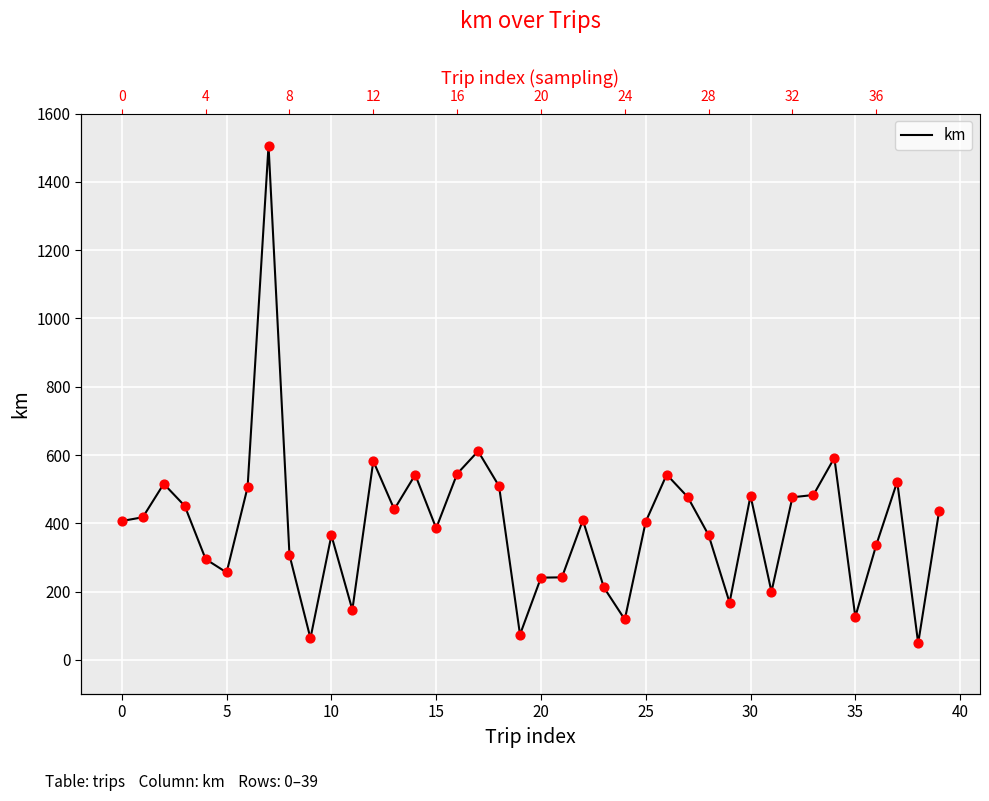

What is the change in value from 22 to 37?

+112.6